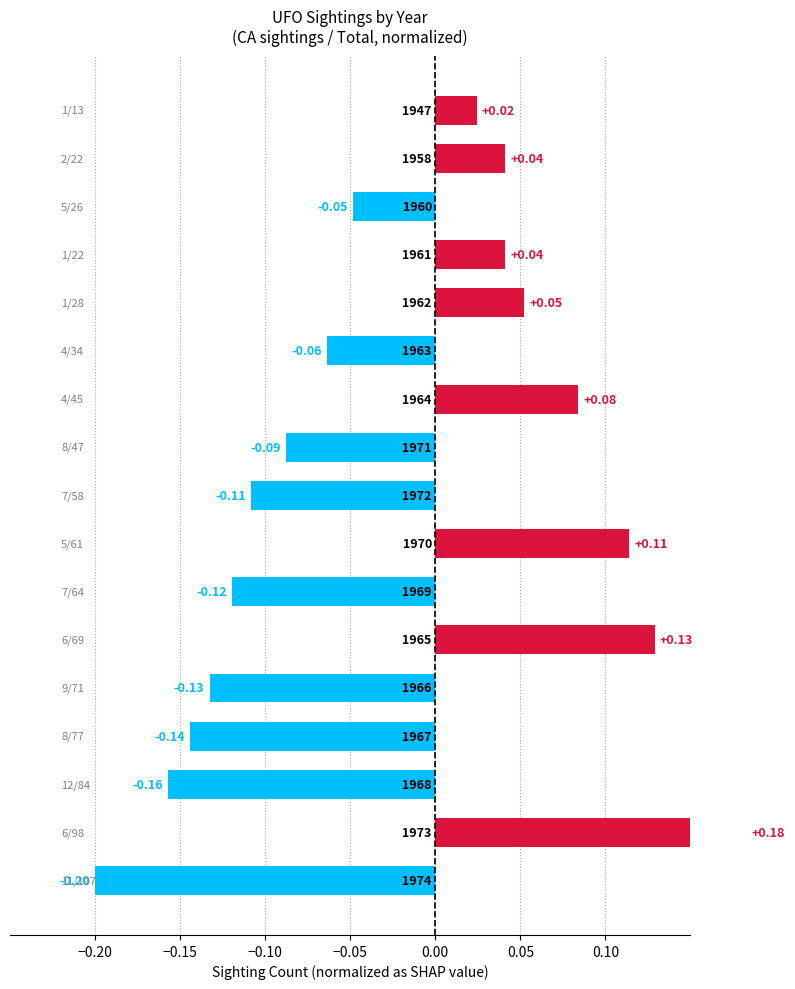

What is the maximum value shown in the chart?

0.2